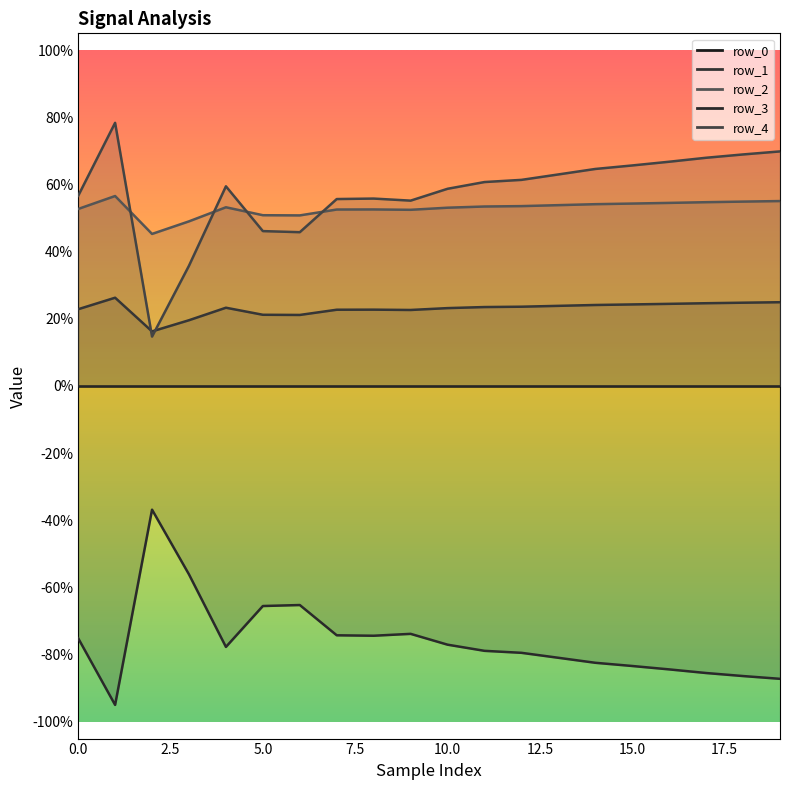

What is the value of the row_1 point at the 4th from the left?

0.2